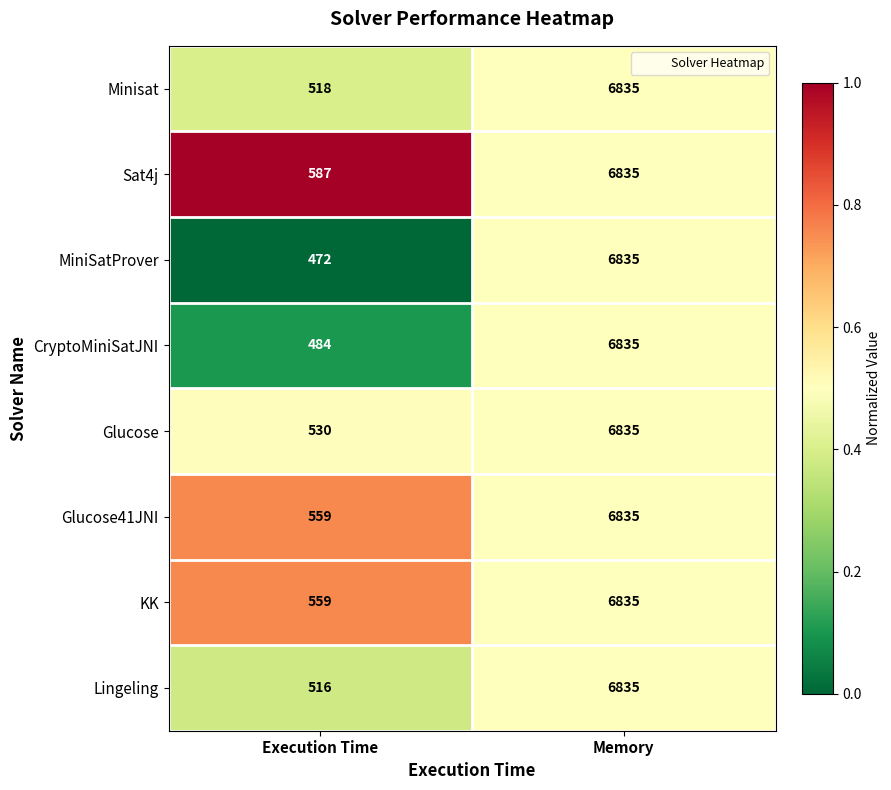

What is the highest value of the CryptoMiniSatJNI series?

6835